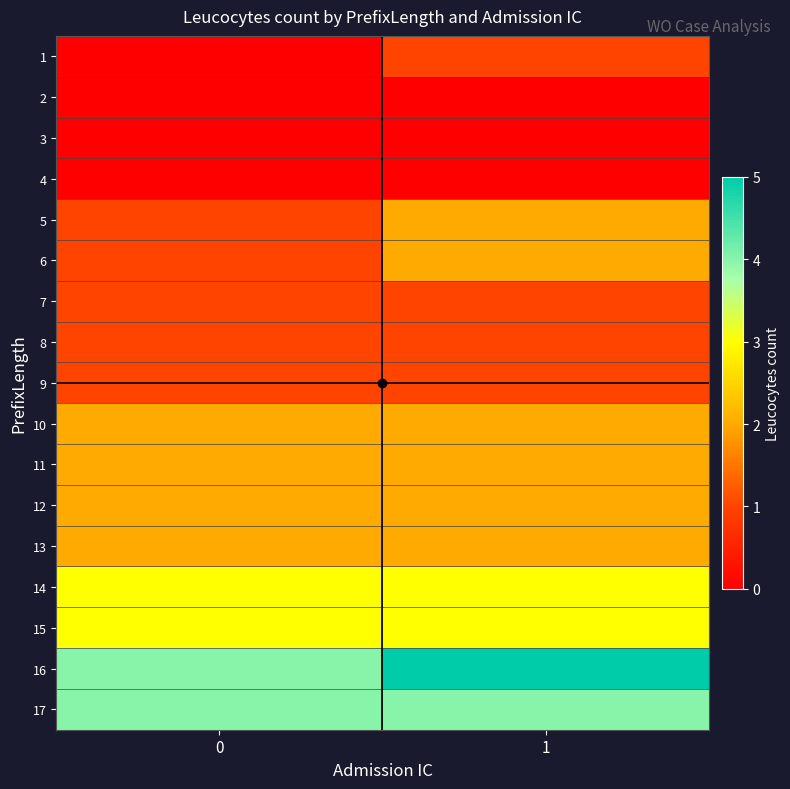

Reading right to left, transcribe all the data shown in this chart.

1: 1=1	0=0
2: 1=0	0=0
3: 1=0	0=0
4: 1=0	0=0
5: 1=2	0=1
6: 1=2	0=1
7: 1=1	0=1
8: 1=1	0=1
9: 1=1	0=1
10: 1=2	0=2
11: 1=2	0=2
12: 1=2	0=2
13: 1=2	0=2
14: 1=3	0=3
15: 1=3	0=3
16: 1=5	0=4
17: 1=4	0=4